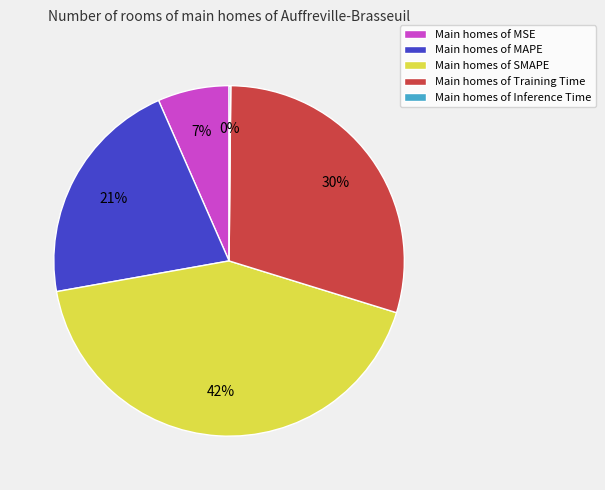

Which has a higher value, Main homes of SMAPE or Main homes of MSE?

Main homes of SMAPE